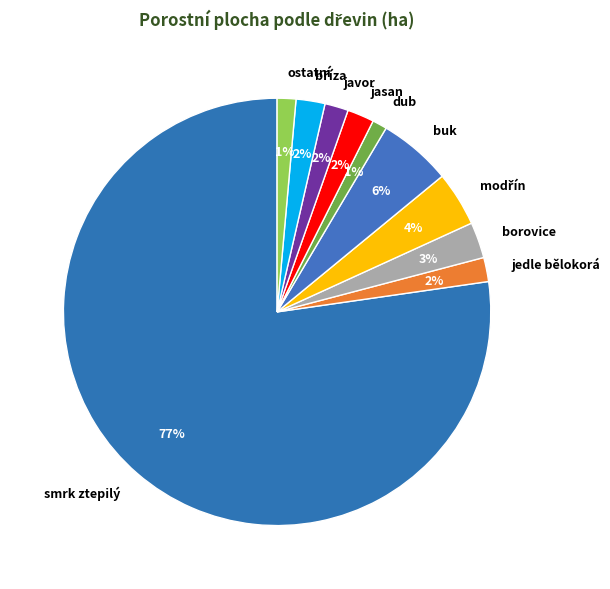

What is the largest slice in the pie chart?

smrk ztepilý